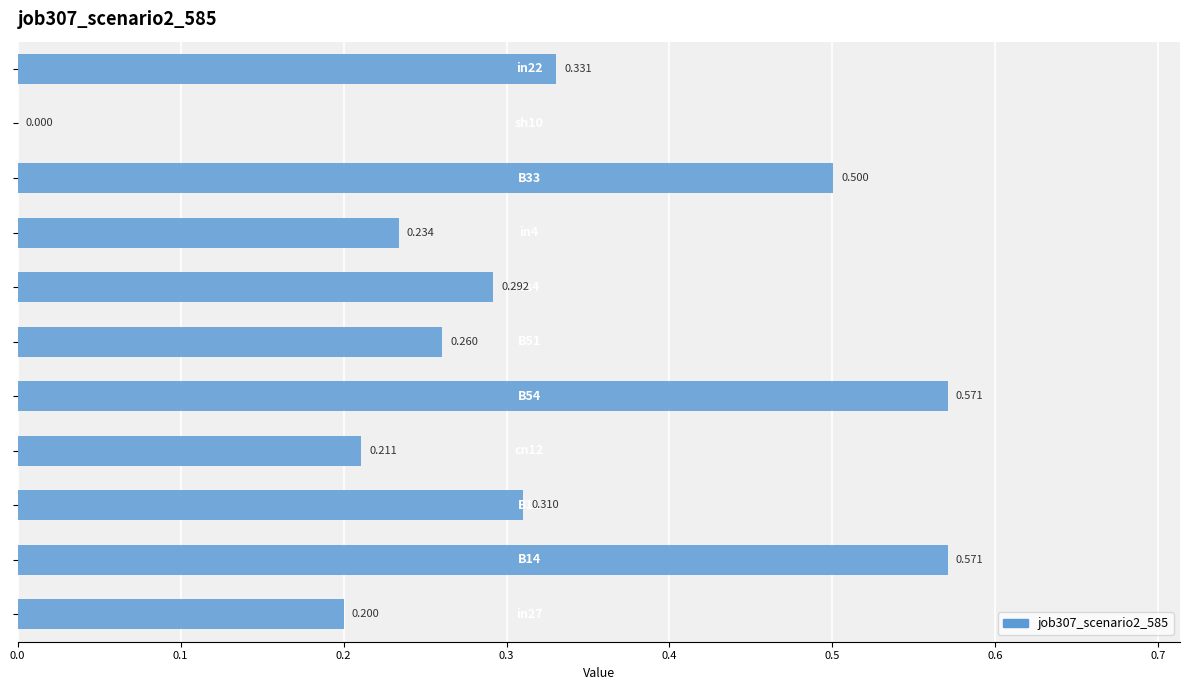

How many data points are above 0?

10